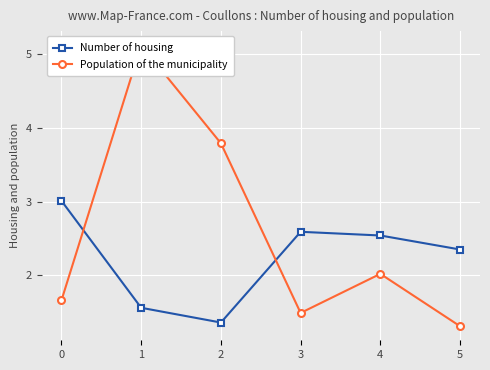

Reading left to right, list all the values displayed in this chart.

Number of housing: 0=3.0	1=1.6	2=1.4	3=2.6	4=2.5	5=2.4
Population of the municipality: 0=1.7	1=5.1	2=3.8	3=1.5	4=2.0	5=1.3